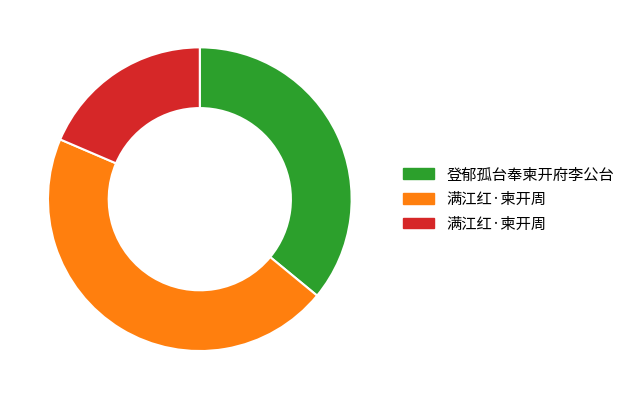

Is there any slice that represents more than half of the pie?

No